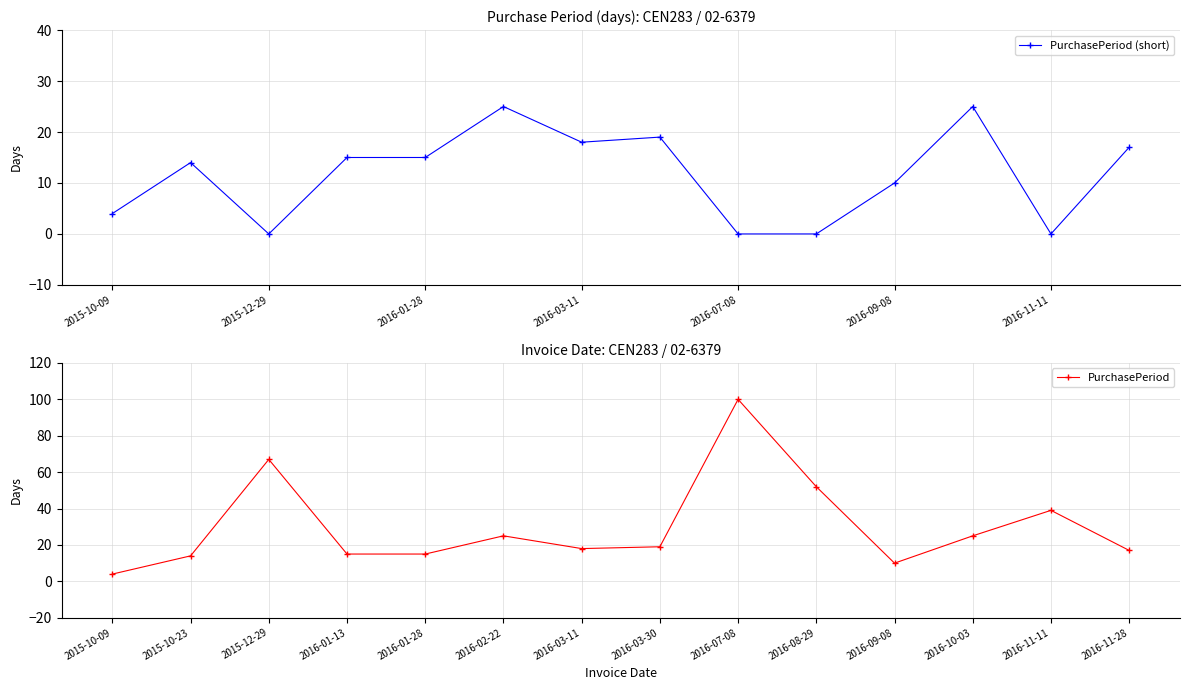

How many values in PurchasePeriod (short) are above zero?

10